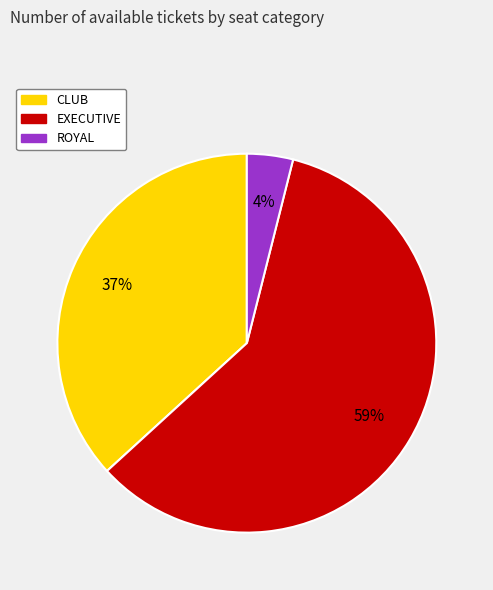

Rank the categories by value from highest to lowest.

EXECUTIVE, CLUB, ROYAL